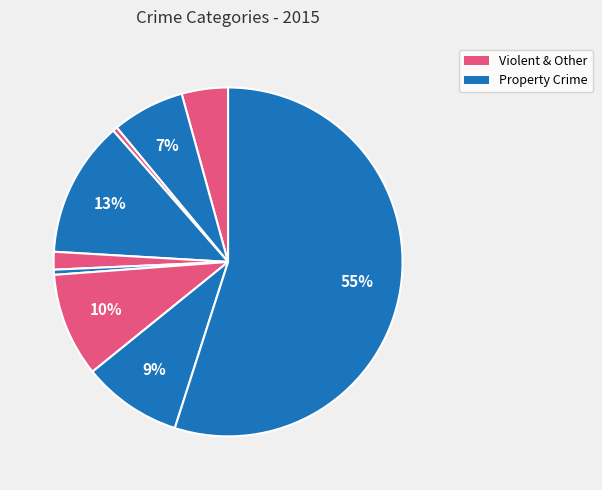

How many segments does this pie chart have?

9